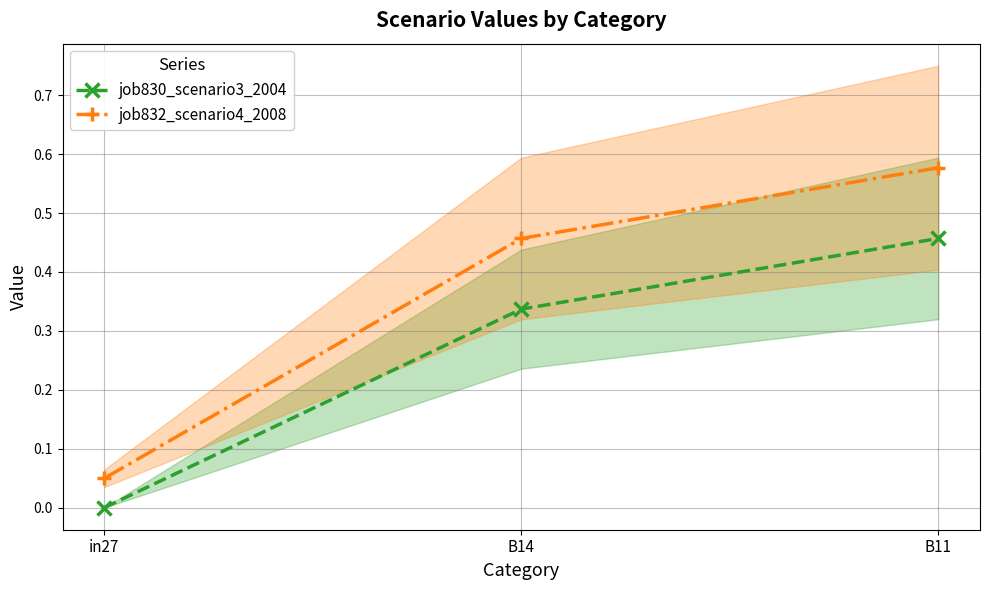

What is the sum of all job830_scenario3_2004 values?

0.8